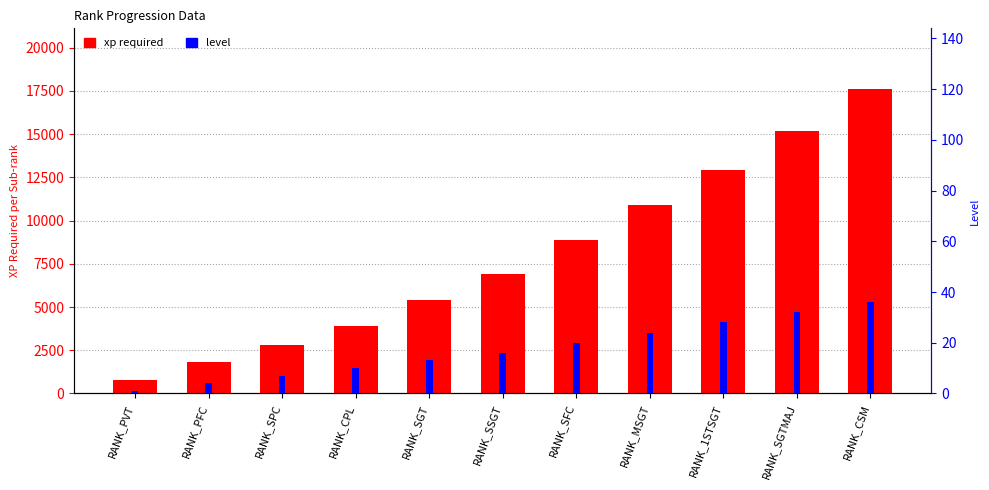

What is the sum of all level values?

191